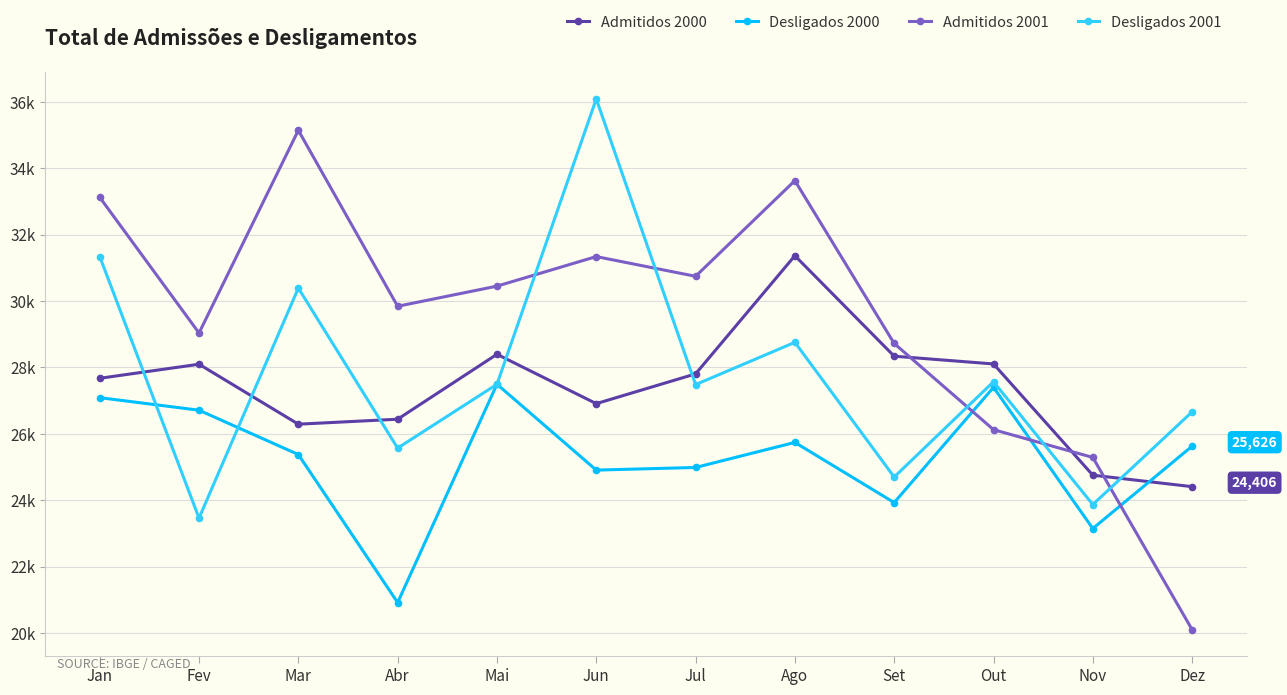

At Abr, list the series in order from smallest to largest.

Desligados 2000, Desligados 2001, Admitidos 2000, Admitidos 2001